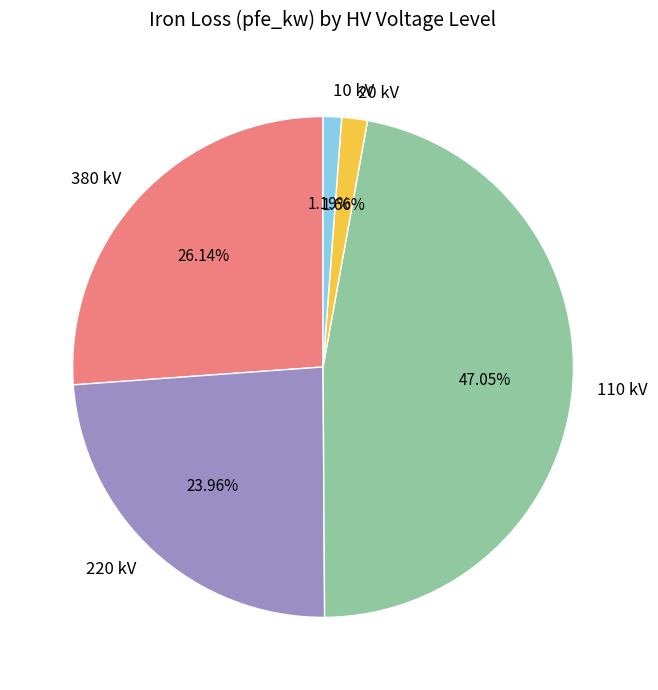

Between 20 kV and 220 kV, which is larger?

220 kV